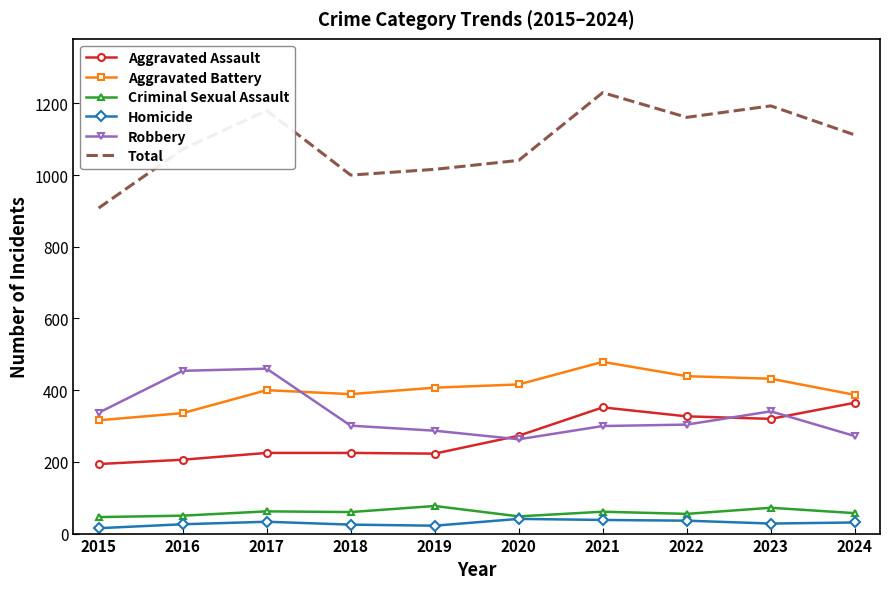

What value does the Criminal Sexual Assault series have at 2022, to the nearest 5?

55